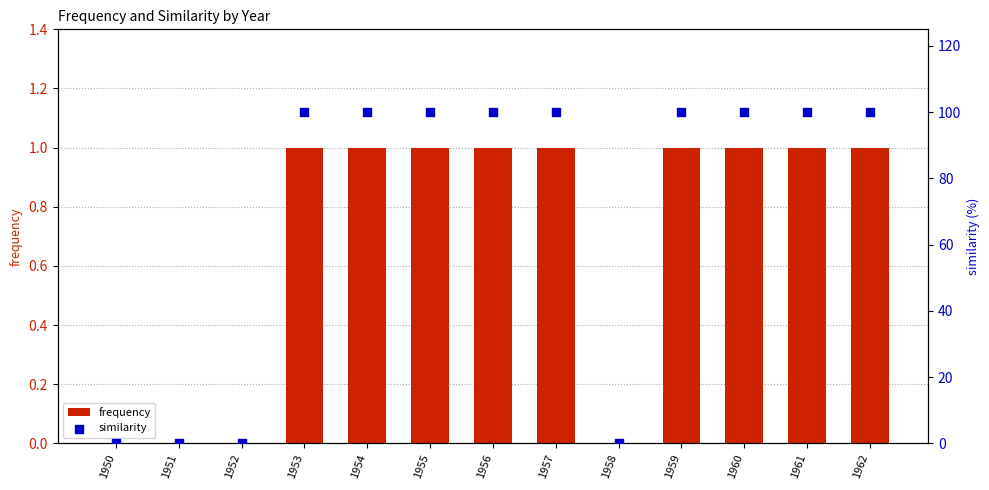

Which series contains the lowest Y value?

frequency